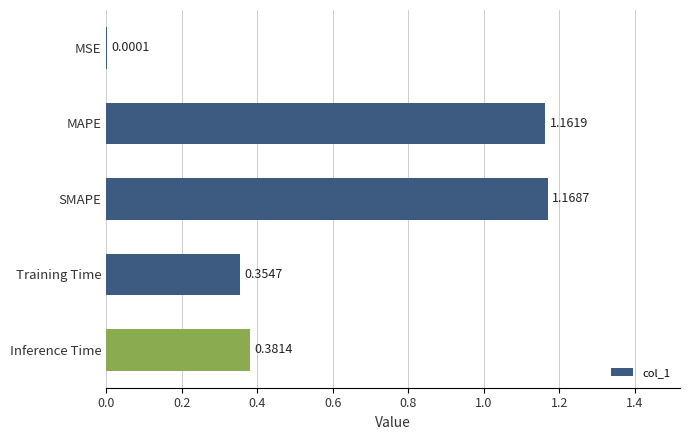

Where is the data nearest to the value 0?

MSE